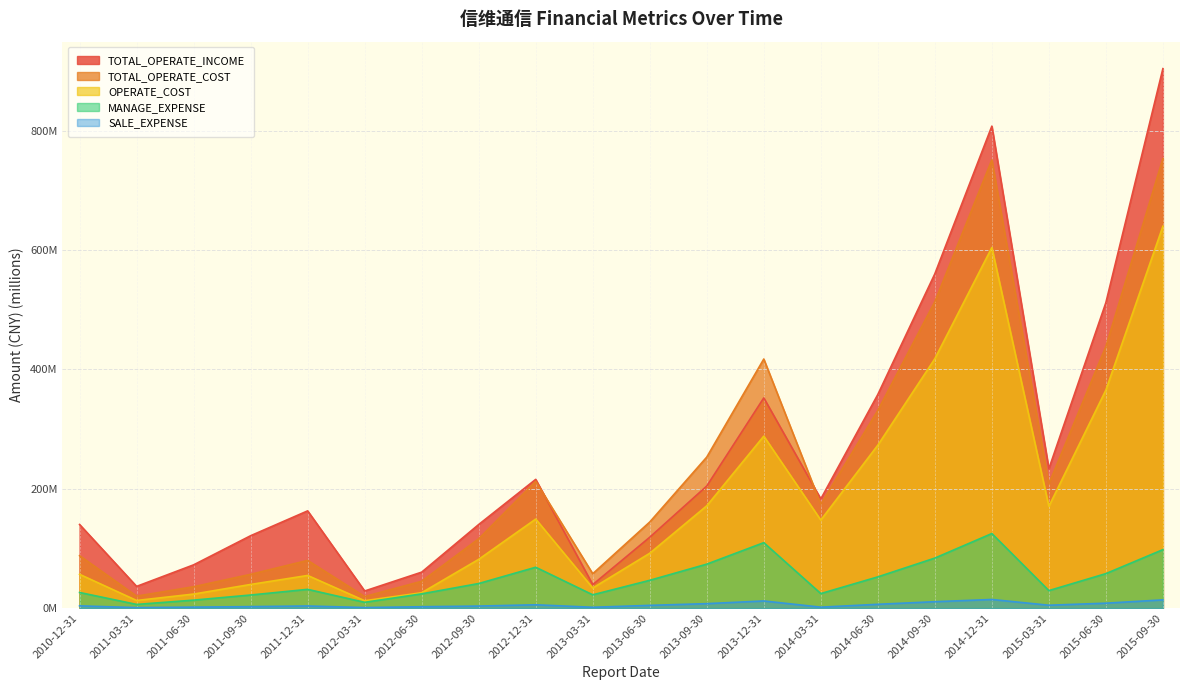

Is it true that TOTAL_OPERATE_INCOME equals 48.5 at 2011-03-31?

False